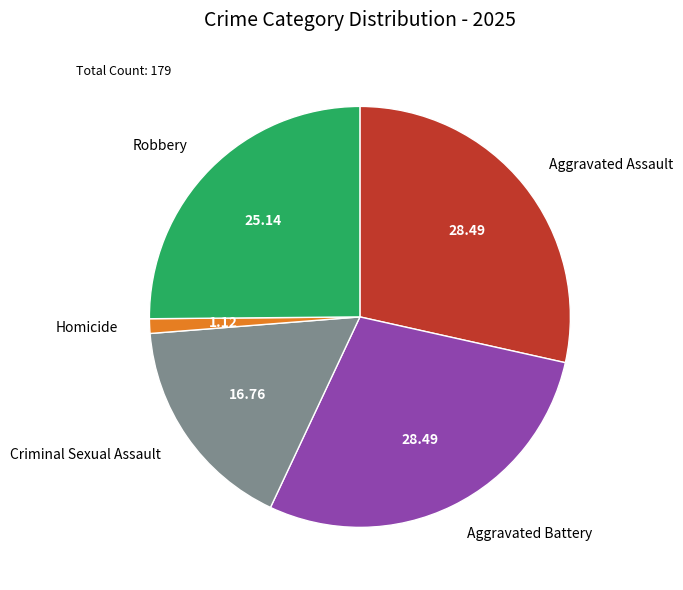

How many segments does this pie chart have?

5